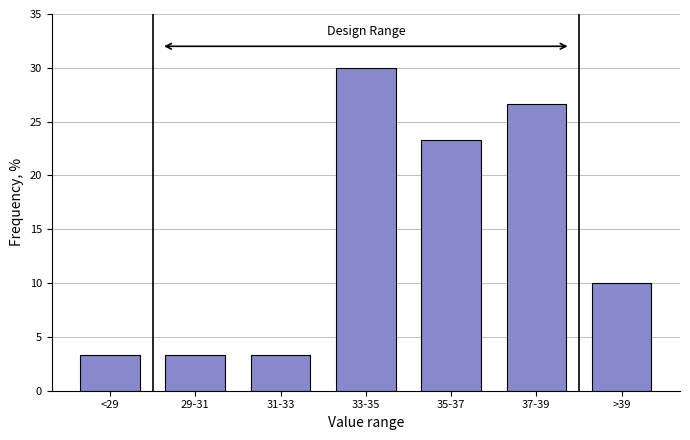

Reading left to right, list all the values displayed in this chart.

<29=3.3	29-31=3.3	31-33=3.3	33-35=30.0	35-37=23.3	37-39=26.7	>39=10.0